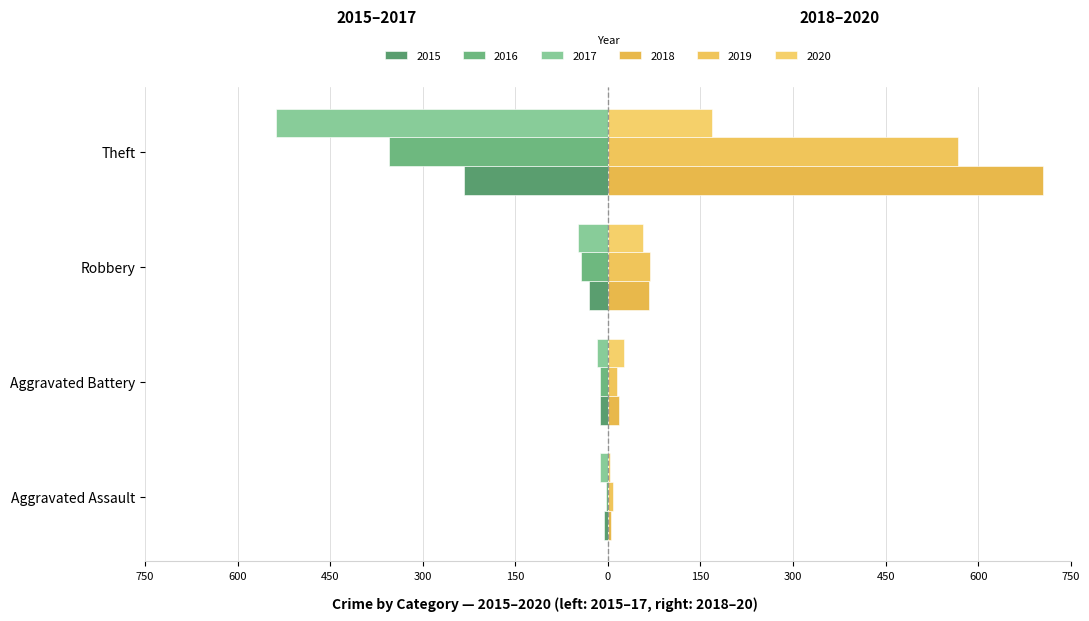

Are the bars horizontal?

Yes